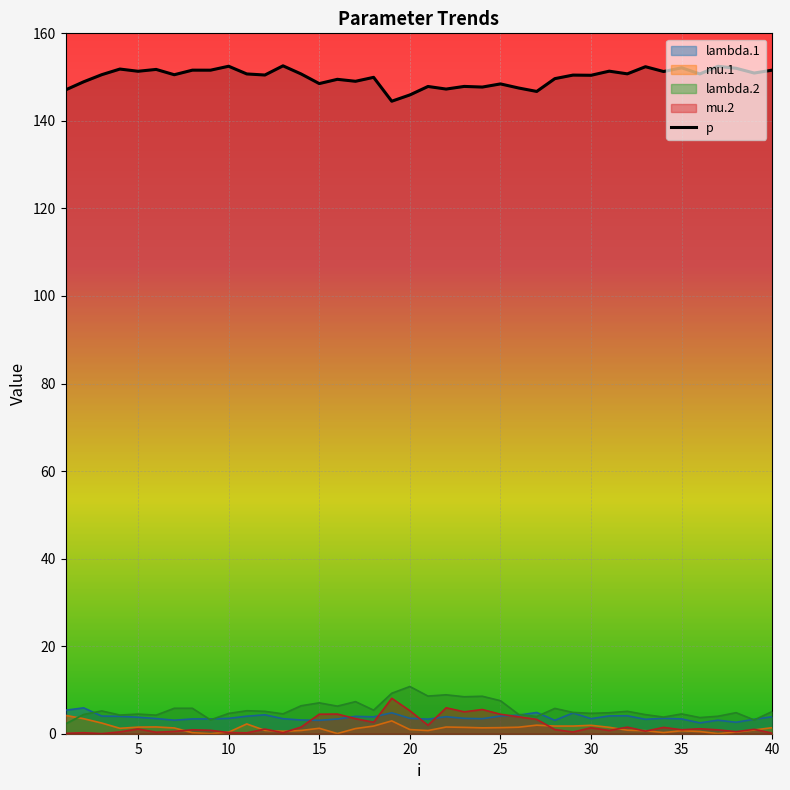

Reading left to right, what are all the values shown in this chart?

lambda.1: 1=5.4	2=5.9	3=4.0	4=4.0	5=3.8	6=3.5	7=3.1	8=3.4	9=3.4	10=3.5	11=4.0	12=4.3	13=3.4	14=3.1	15=3.1	16=3.4	17=4.0	18=3.9	19=4.8	20=3.5	21=3.3	22=3.9	23=3.5	24=3.4	25=4.0	26=4.2	27=4.9	28=3.1	29=4.7	30=3.4	31=4.1	32=4.1	33=3.3	34=3.5	35=3.4	36=2.5	37=3.1	38=2.6	39=3.3	40=3.9
mu.1: 1=4.2	2=3.4	3=2.4	4=1.2	5=1.5	6=1.5	7=1.3	8=0.2	9=0.0	10=0.4	11=2.2	12=0.8	13=0.6	14=0.7	15=1.2	16=0.0	17=1.2	18=1.8	19=2.9	20=0.9	21=0.7	22=1.5	23=1.5	24=1.3	25=1.4	26=1.5	27=2.0	28=1.7	29=1.7	30=1.9	31=1.5	32=0.8	33=0.7	34=0.3	35=0.7	36=0.5	37=0.0	38=0.4	39=0.9	40=1.4
lambda.2: 1=2.3	2=4.4	3=5.2	4=4.3	5=4.5	6=4.2	7=5.8	8=5.8	9=3.2	10=4.6	11=5.3	12=5.1	13=4.5	14=6.4	15=7.1	16=6.3	17=7.3	18=5.4	19=9.2	20=10.8	21=8.6	22=8.9	23=8.4	24=8.6	25=7.5	26=4.4	27=3.9	28=5.8	29=4.9	30=4.7	31=4.8	32=5.1	33=4.4	34=3.8	35=4.5	36=3.7	37=4.0	38=4.8	39=3.1	40=5.1
mu.2: 1=0.1	2=0.2	3=0.0	4=0.4	5=1.1	6=0.3	7=0.5	8=0.9	9=0.8	10=0.3	11=0.2	12=1.1	13=0.2	14=1.5	15=4.5	16=4.5	17=3.4	18=2.6	19=8.1	20=5.3	21=1.9	22=5.9	23=5.0	24=5.5	25=4.4	26=3.9	27=3.3	28=1.0	29=0.4	30=1.4	31=0.7	32=1.5	33=0.6	34=1.4	35=0.9	36=1.1	37=0.9	38=0.5	39=1.0	40=0.1
p: 1=147.1	2=148.9	3=150.6	4=151.8	5=151.3	6=151.8	7=150.5	8=151.6	9=151.6	10=152.5	11=150.7	12=150.5	13=152.6	14=150.7	15=148.5	16=149.5	17=149.0	18=149.9	19=144.5	20=145.9	21=147.9	22=147.3	23=147.9	24=147.7	25=148.4	26=147.5	27=146.7	28=149.7	29=150.5	30=150.4	31=151.4	32=150.7	33=152.4	34=151.3	35=152.1	36=150.7	37=152.5	38=152.0	39=150.9	40=151.6